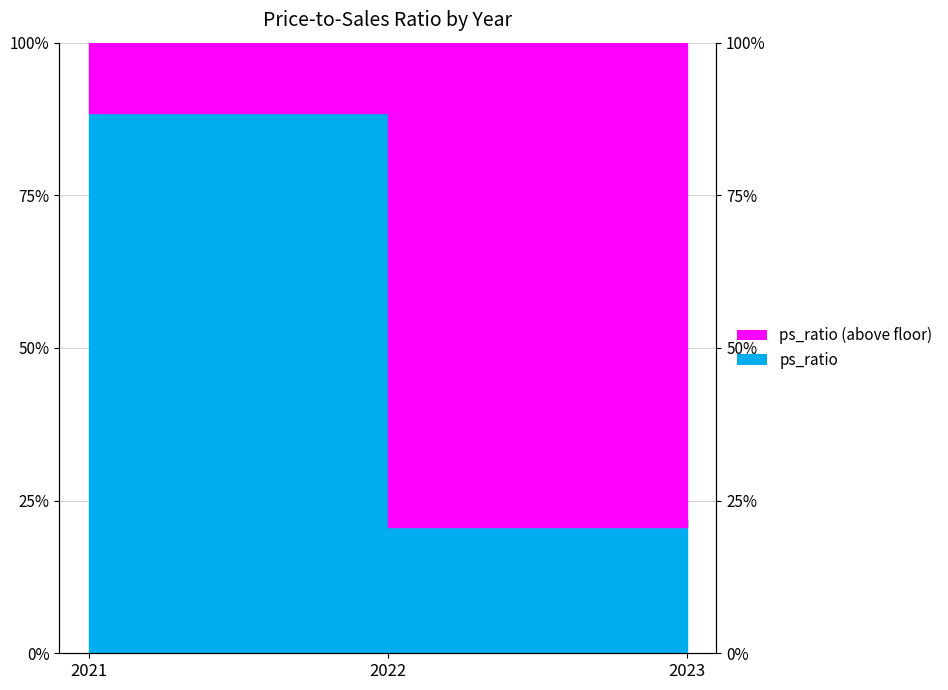

The chart shows a value of 44.2 at 2021. True or false?

True